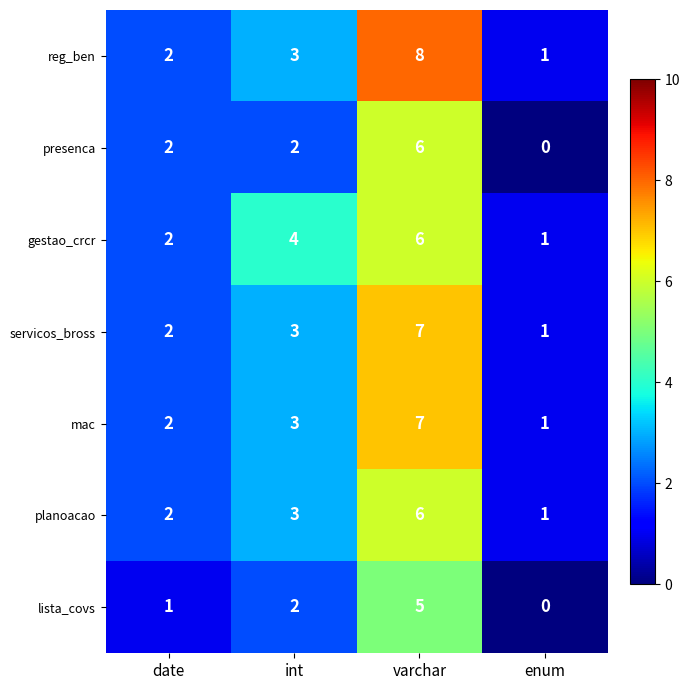

Which series has the largest total across all categories?

reg_ben